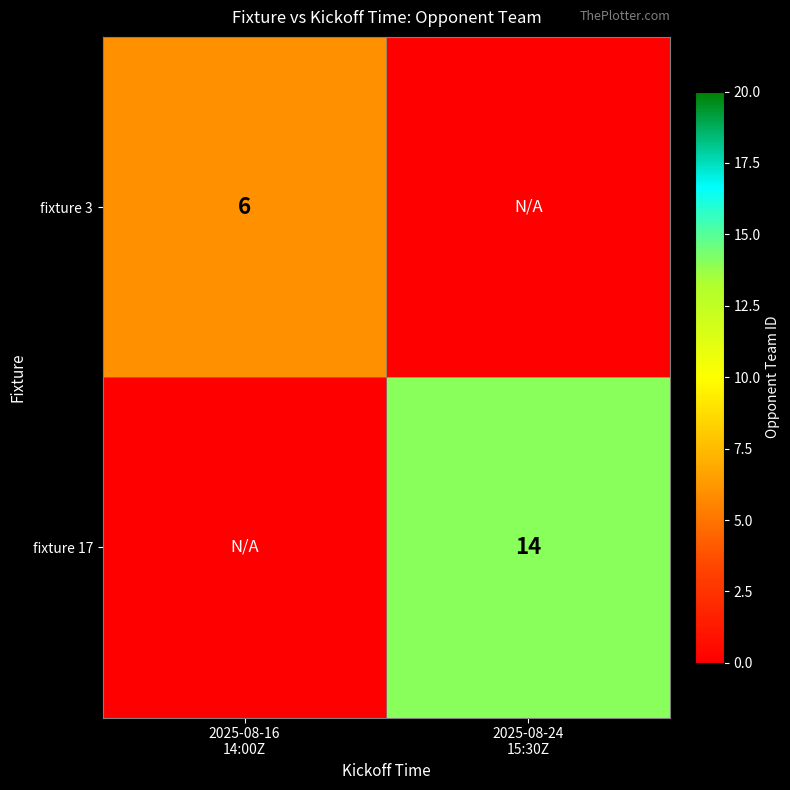

Which has a higher value, 2025-08-16
14:00Z or 2025-08-24
15:30Z?

2025-08-16
14:00Z